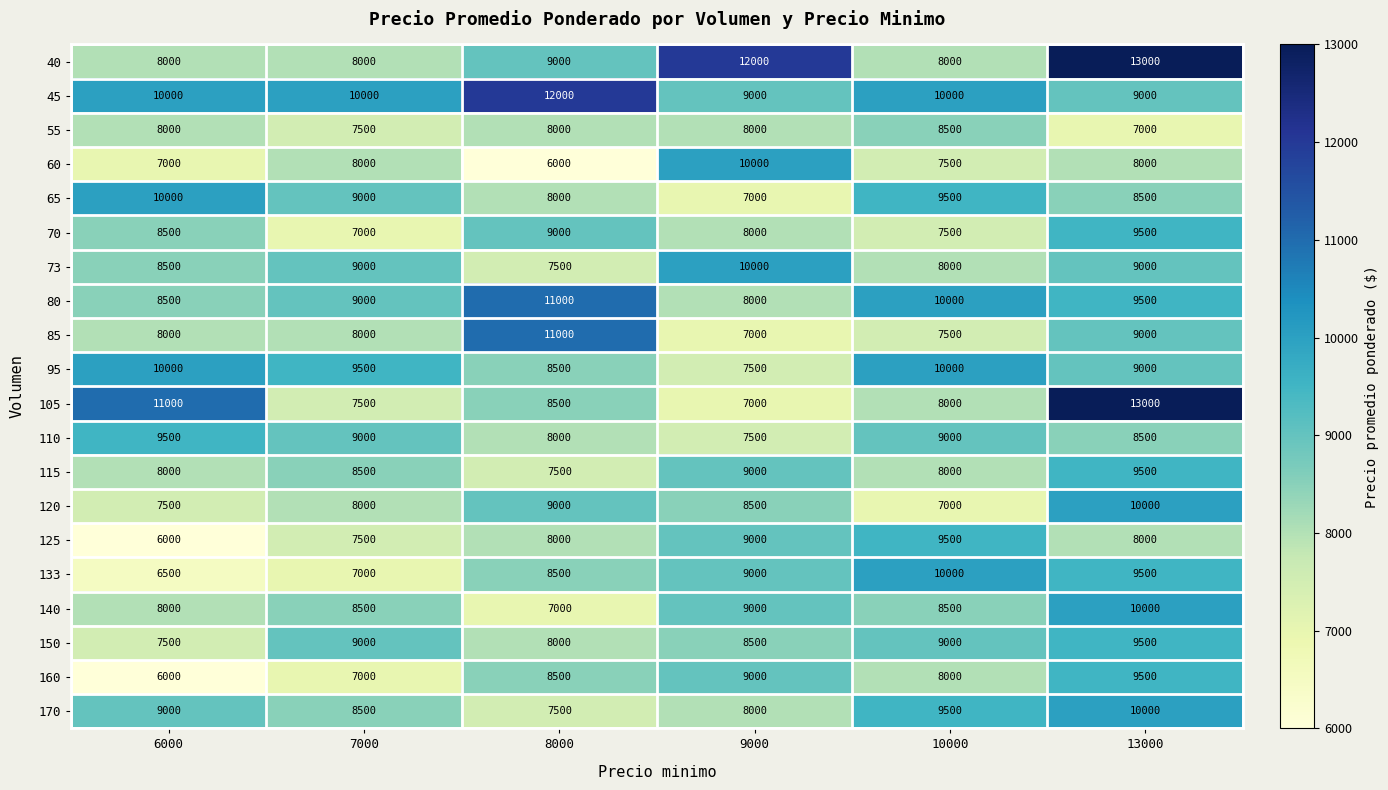

Which series has the largest total across all categories?

45